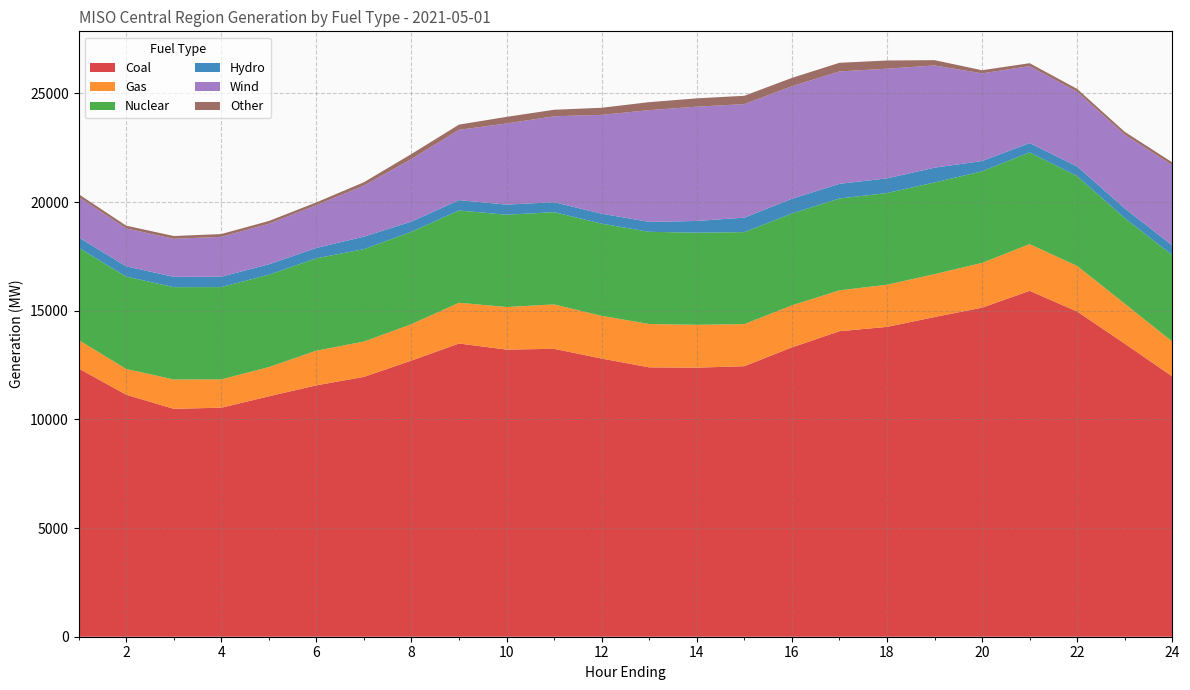

Reading left to right, extract all data points from this chart.

Coal: 12348.3	11136.1	10487.9	10539.0	11062.8	11567.7	11957.7	12707.3	13494.1	13212.9	13248.9	12800.5	12395.9	12382.2	12449.3	13314.6	14059.2	14257.6	14711.6	15143.2	15916.6	14964.0	13485.4	11976.7
Gas: 1307.3	1188.3	1348.7	1301.6	1344.9	1594.7	1625.2	1677.9	1873.8	1959.6	2042.9	1966.2	1994.8	1972.0	1937.5	1933.6	1880.2	1940.4	1975.0	2059.8	2150.8	2096.1	1841.0	1604.8
Nuclear: 4246.6	4248.1	4249.5	4249.5	4250.7	4252.0	4251.3	4248.4	4247.2	4246.4	4245.6	4241.7	4241.8	4239.2	4231.9	4228.1	4225.6	4219.8	4217.0	4216.2	4216.2	4134.1	3936.7	3979.3
Hydro: 477.8	473.7	476.6	477.3	478.6	477.6	576.8	471.3	476.9	466.1	458.5	457.2	458.6	539.2	667.2	677.6	677.3	674.9	681.5	471.5	432.7	448.3	448.5	446.6
Wind: 1857.5	1743.0	1748.9	1834.2	1864.2	1967.5	2348.5	2878.6	3234.2	3733.7	3953.5	4548.8	5140.3	5260.9	5223.2	5177.2	5170.6	5048.0	4703.4	4033.4	3542.2	3431.7	3389.2	3691.2
Other: 129.7	128.6	128.2	128.8	128.5	127.9	154.7	231.4	240.2	303.7	300.5	326.9	369.1	380.5	383.8	384.2	397.5	376.4	243.7	144.2	134.8	133.7	132.8	130.7